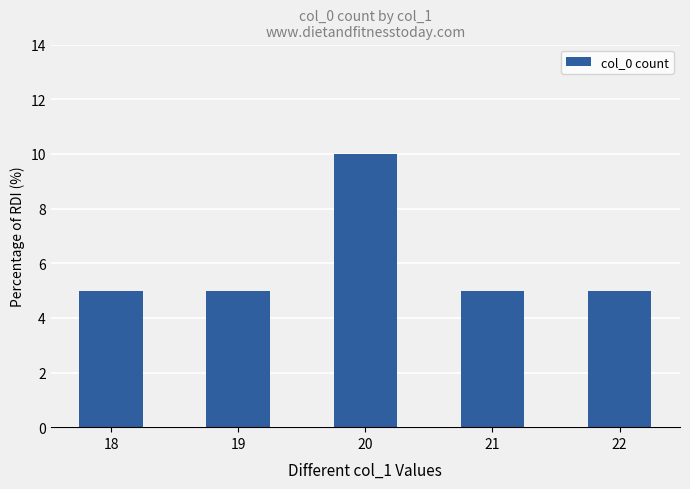

What is the maximum value shown in the chart?

10